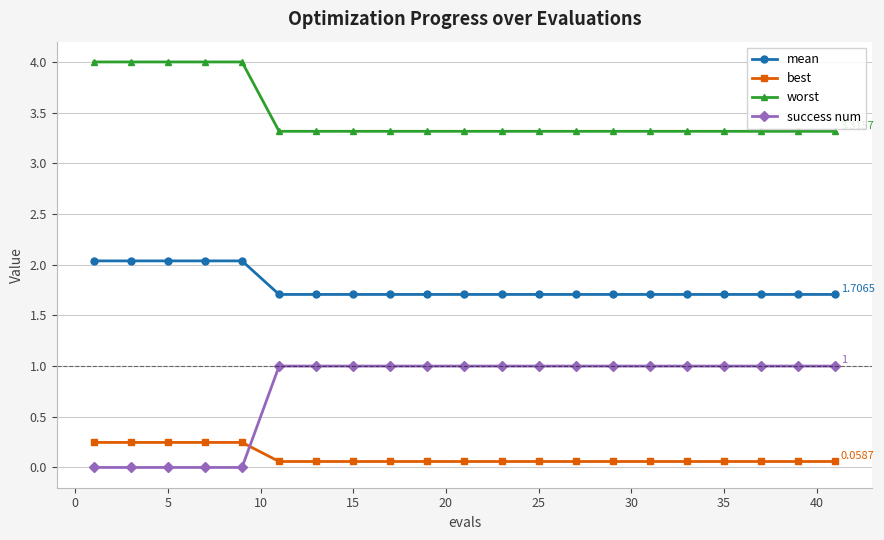

List the series in order of their peak value, highest first.

worst, mean, success num, best